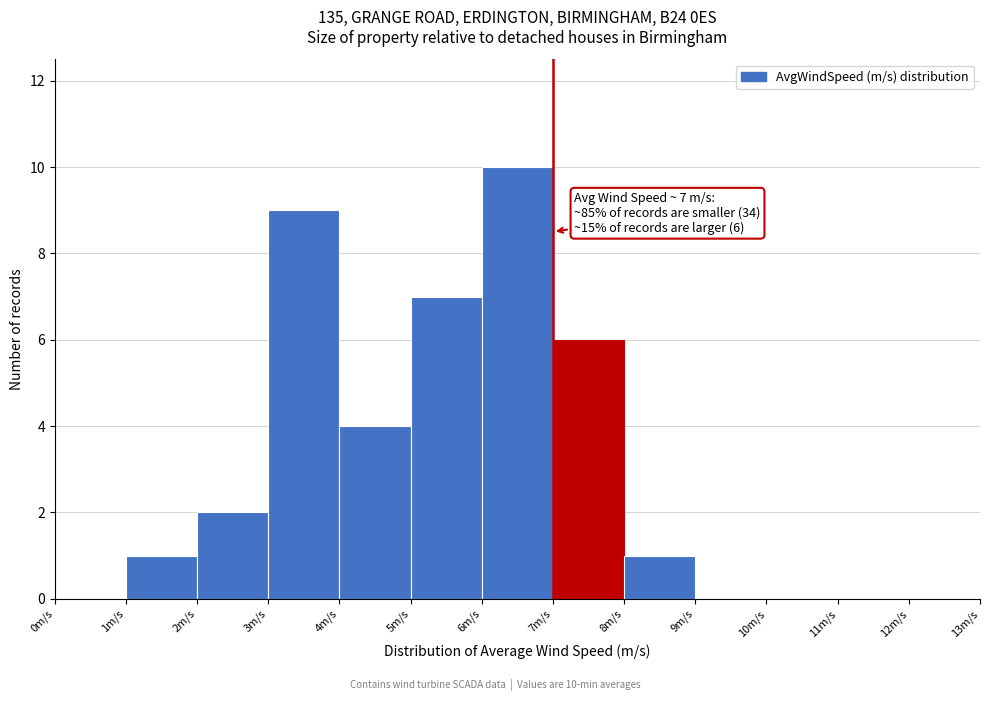

Over which range of the x-axis is the bar tallest?

6 to 7